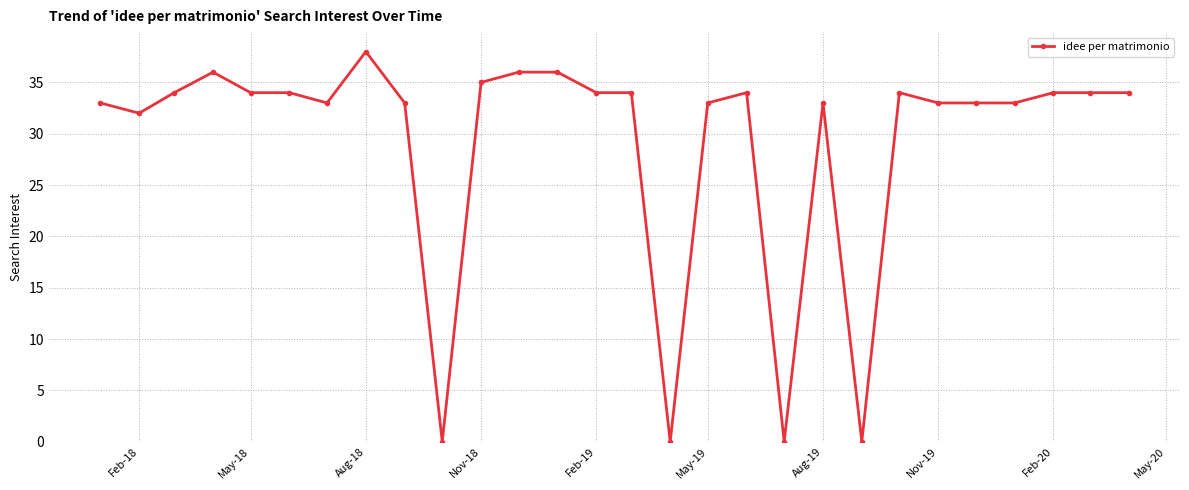

What is the value of the 5th point from the left?

34